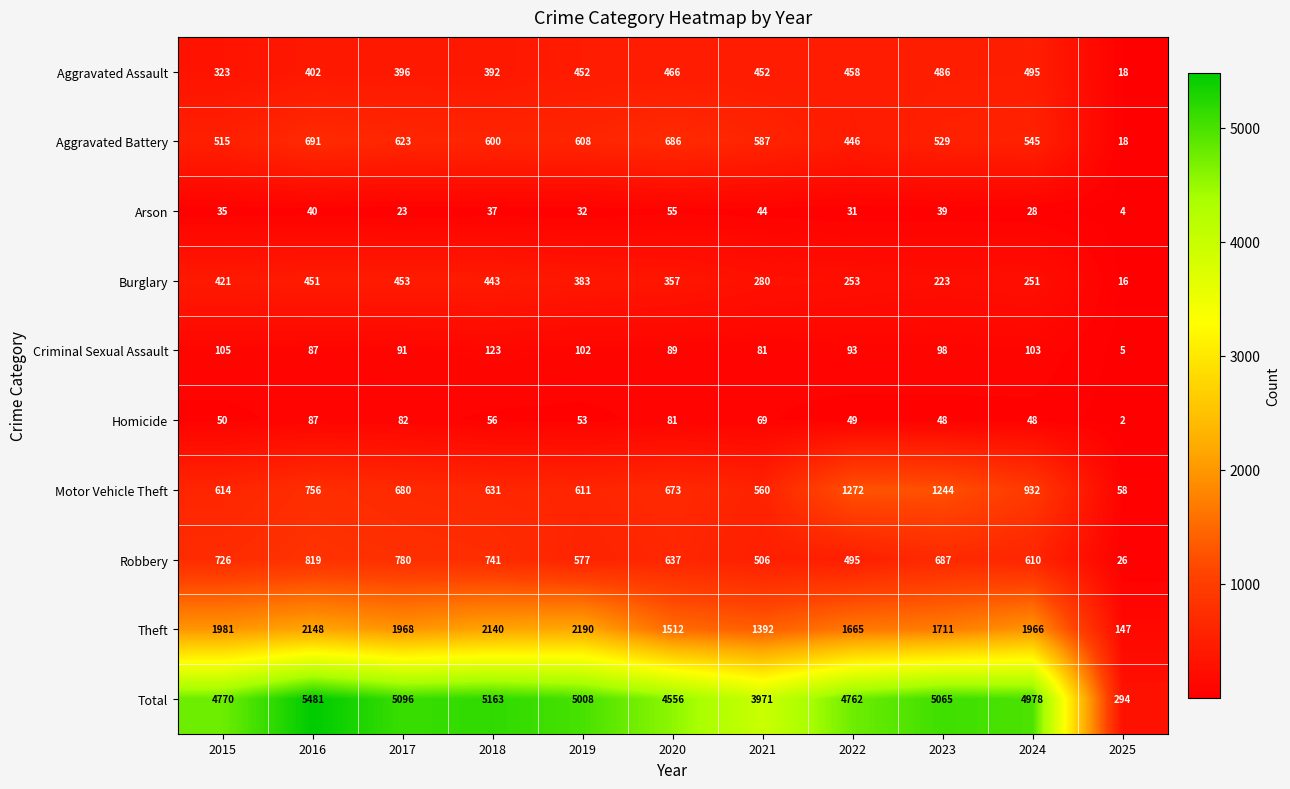

What is the sum of all Motor Vehicle Theft values?

8031